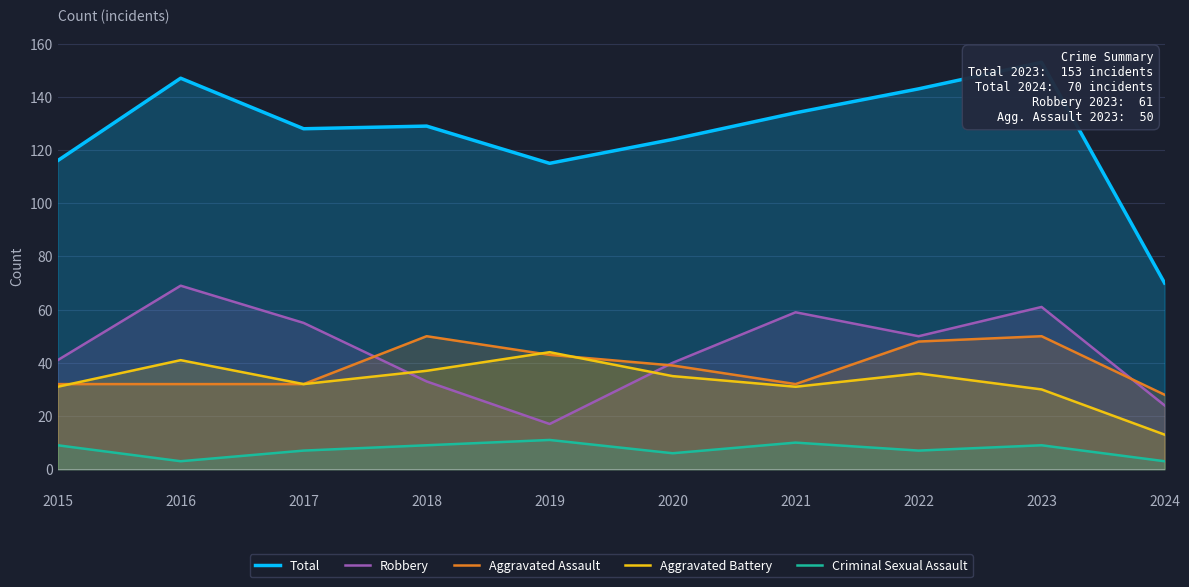

How many intersections are there between Robbery and Aggravated Battery?

2